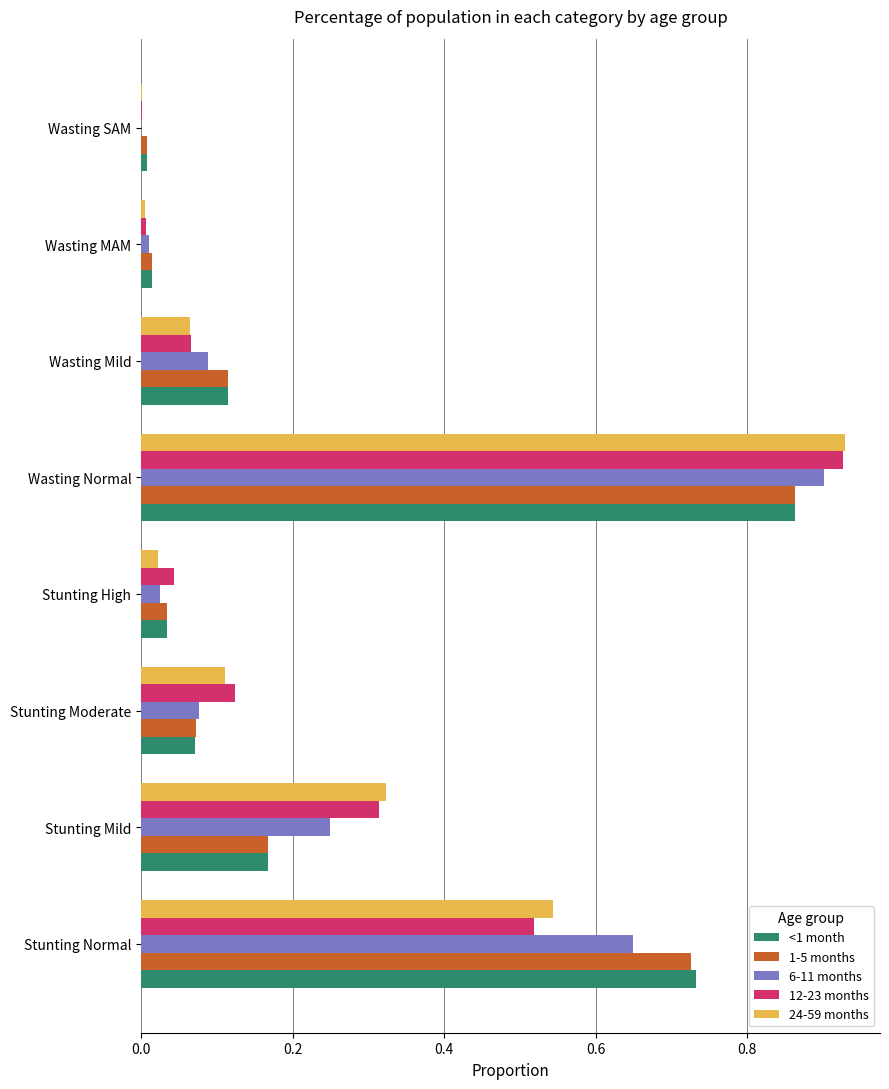

Is it true that <1 month equals 0.4 at Stunting Normal?

False